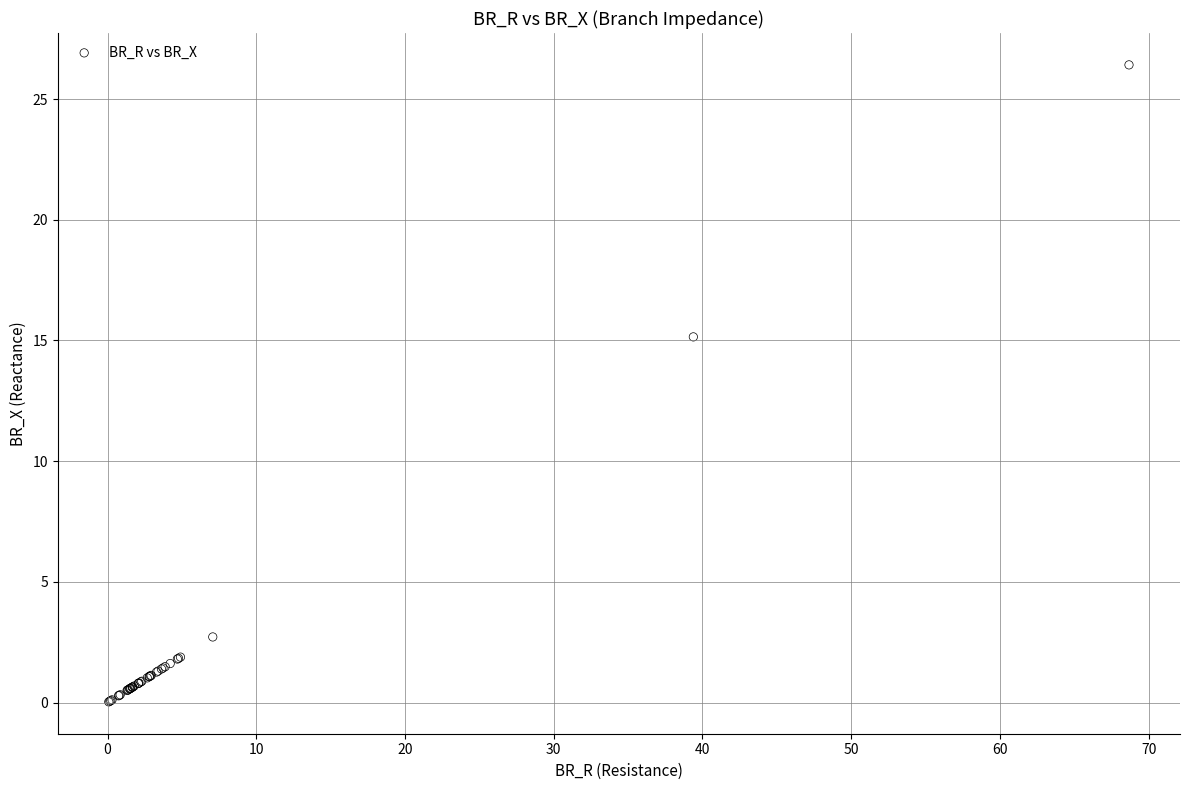

What Y value in the scatter plot is closest to 13?

15.1